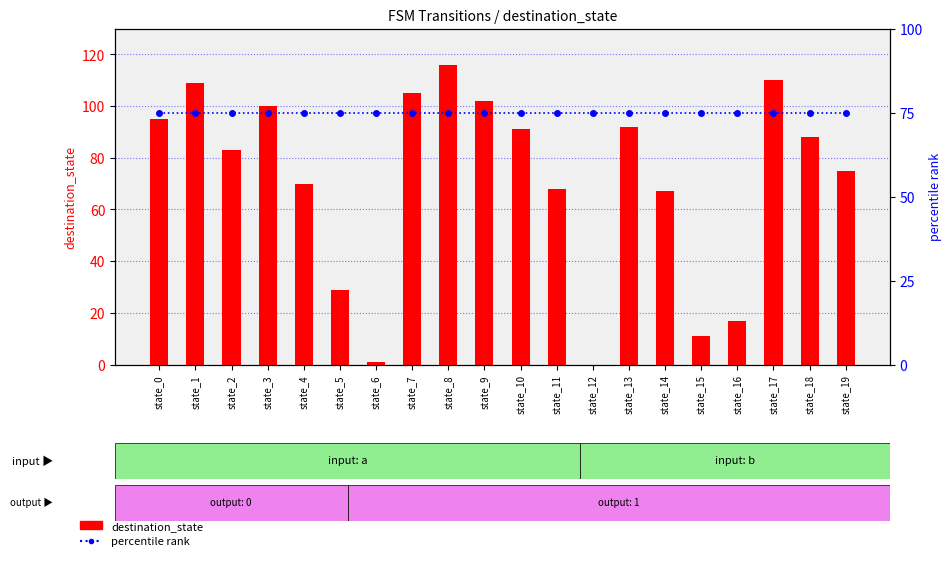

At which label does destination_state first exceed 88?

state_0